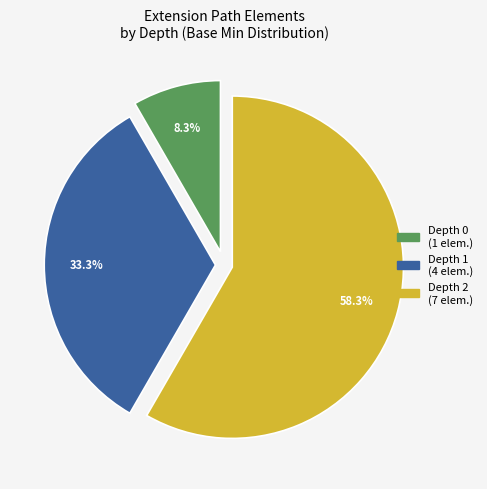

How many segments does this pie chart have?

3